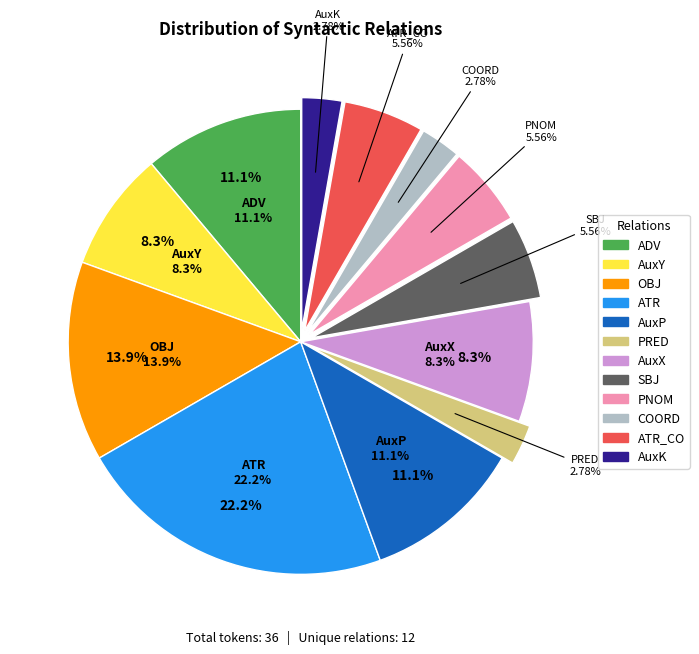

True or false: PNOM accounts for 6% of the total.

True